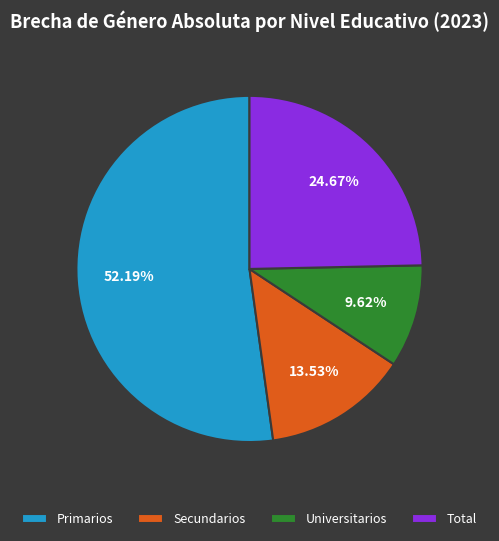

Count the number of slices in the pie.

4